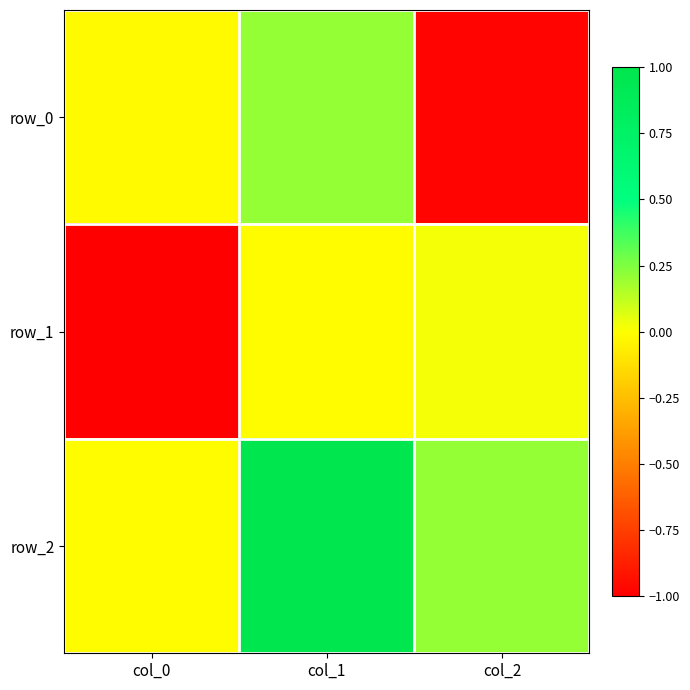

Between col_2 and col_0, which is larger?

col_0